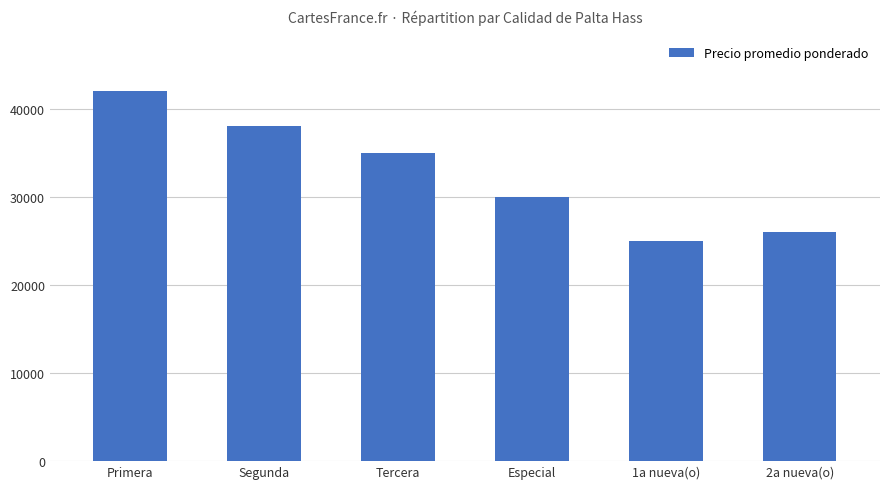

What is the smallest value displayed?

25000